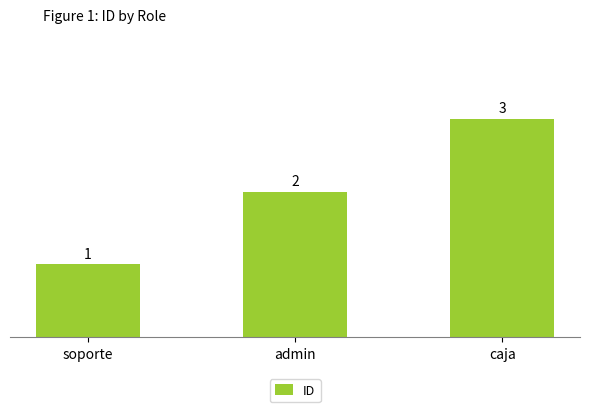

Count the values in the range 1 to 3.

3